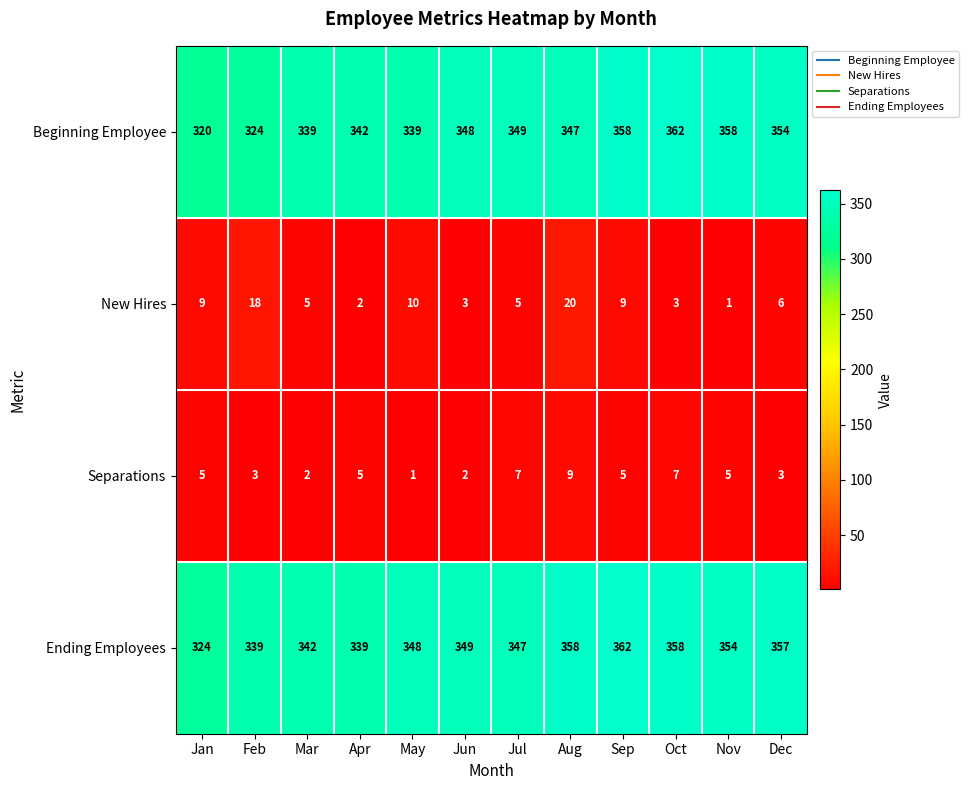

What is the difference between the maximum and minimum values in the Separations series?

8